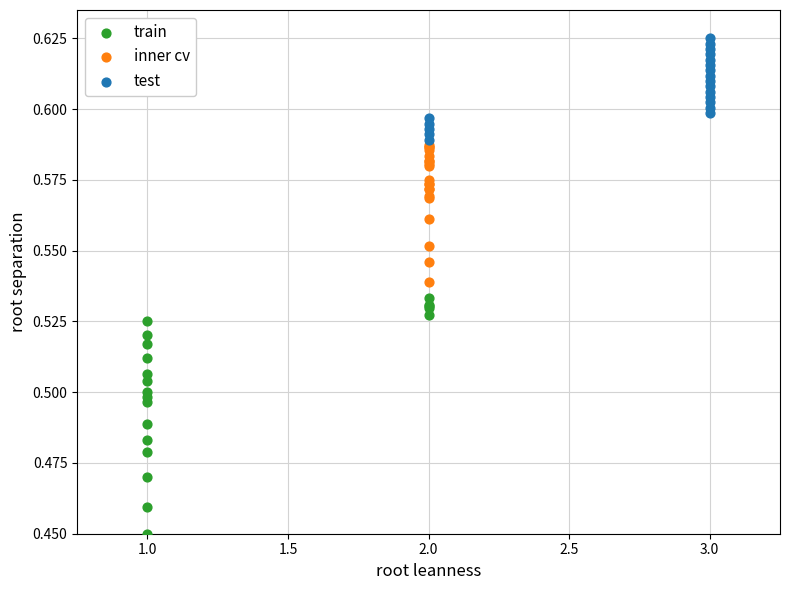

Which series has the widest spread of Y values?

train